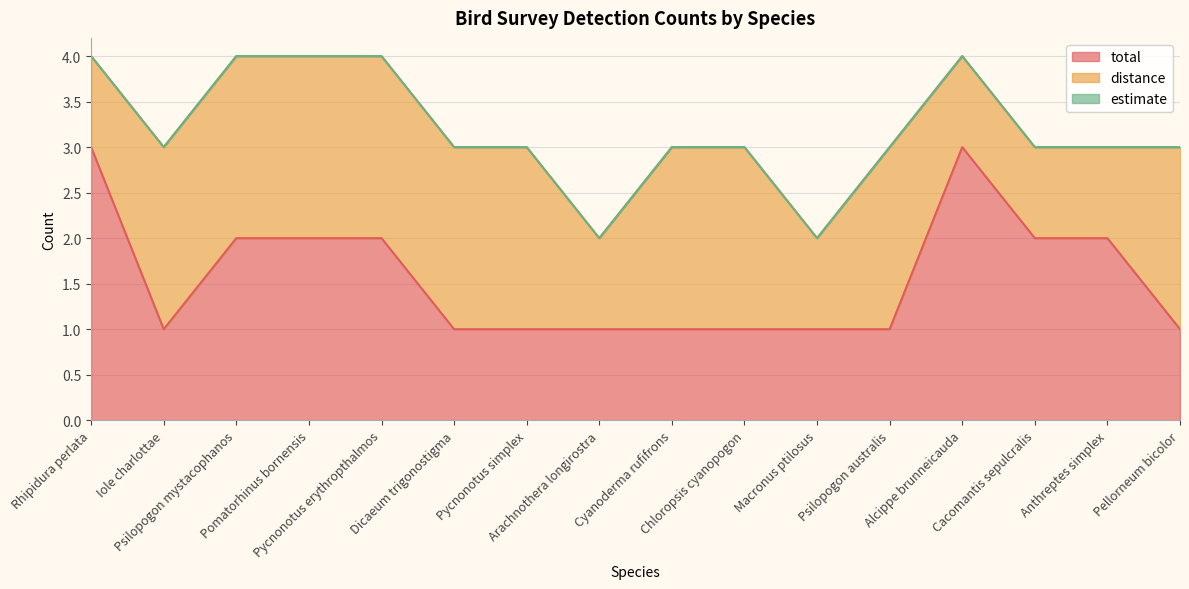

Does the chart display data point markers on the line(s)?

No